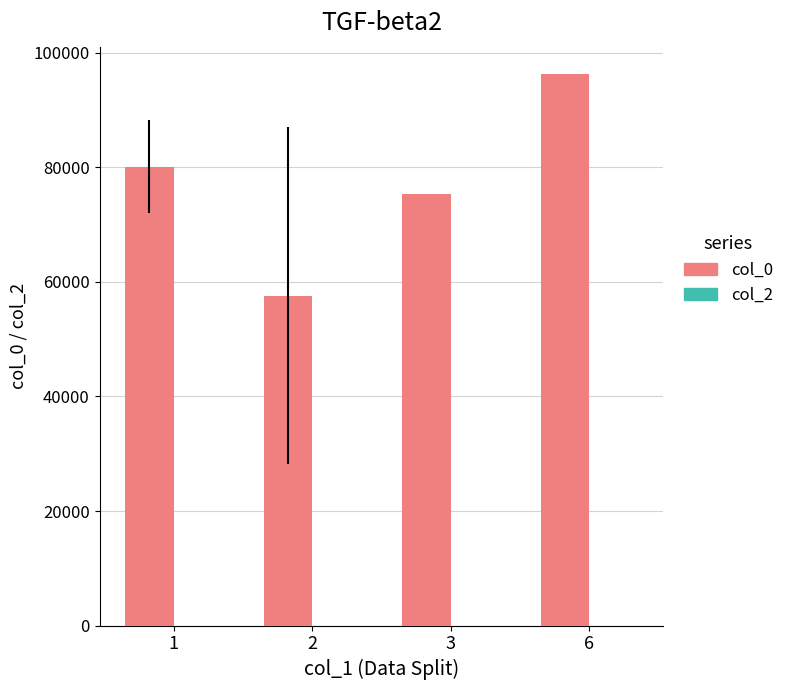

The value at 3 is 75401.0. True or false?

True